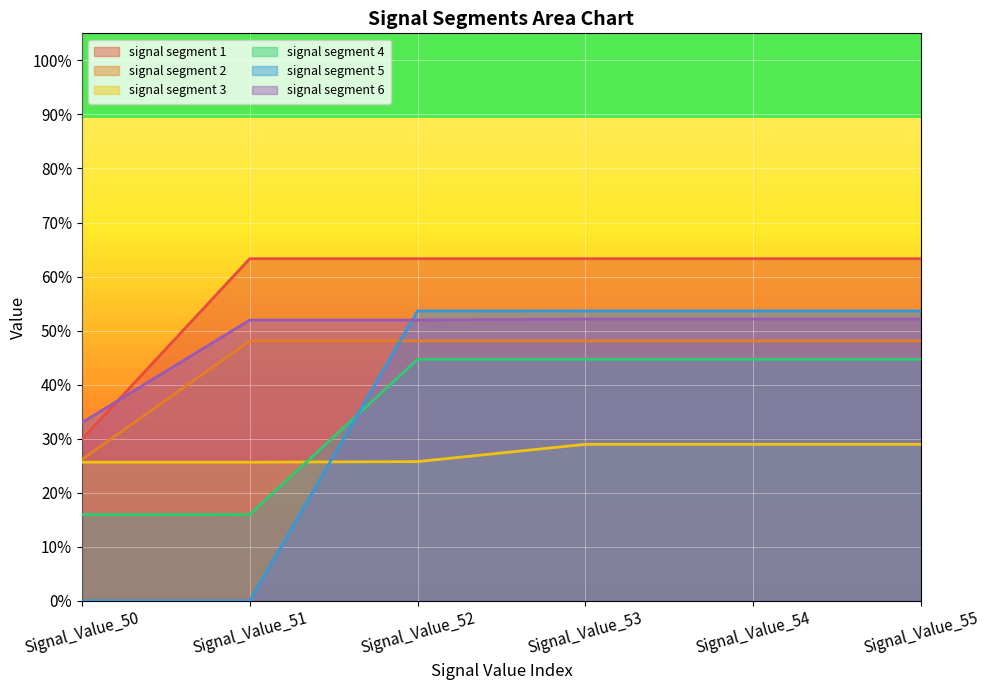

True or false: signal segment 4 and signal segment 1 cross at least once.

False